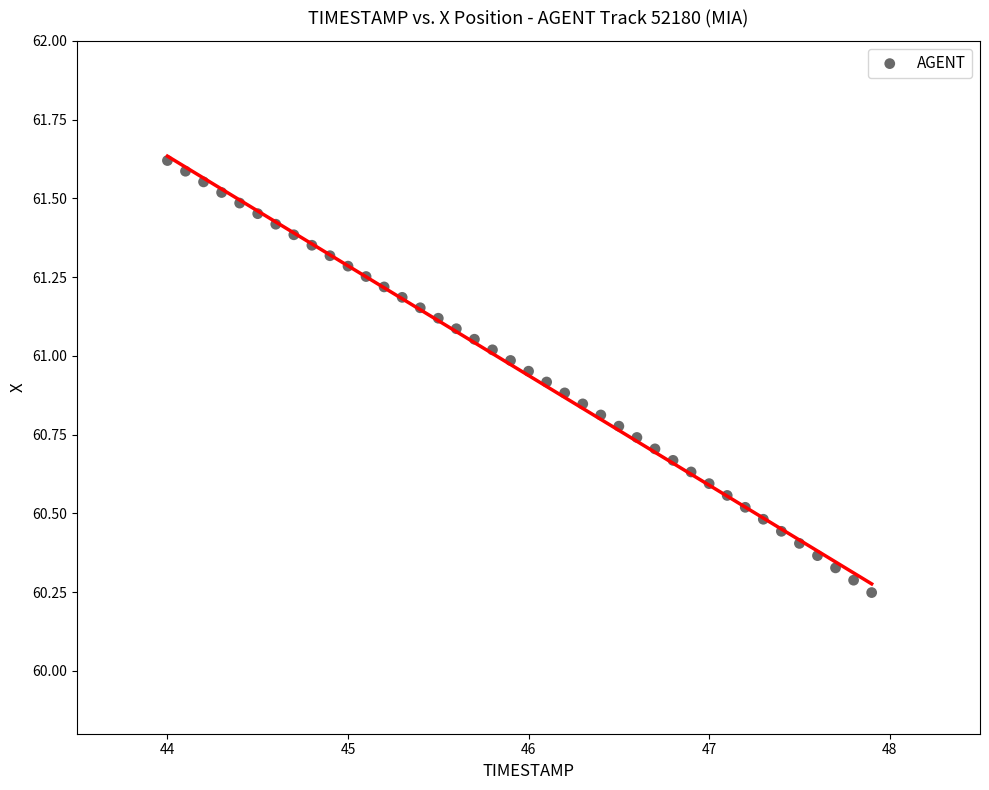

What is the range of Y values (max minus min)?

1.4